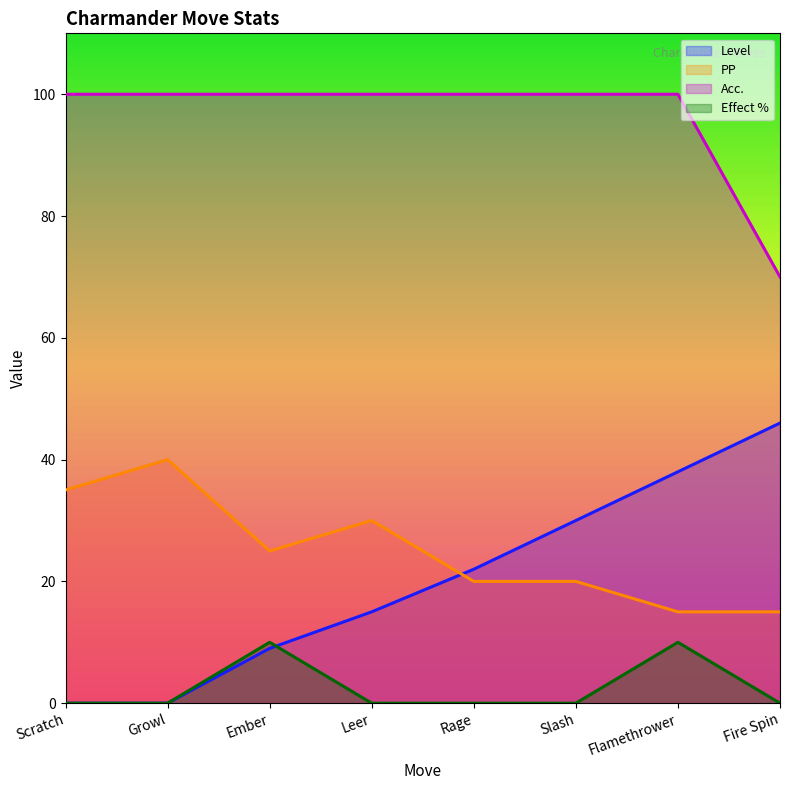

How many values in Effect % are above zero?

2